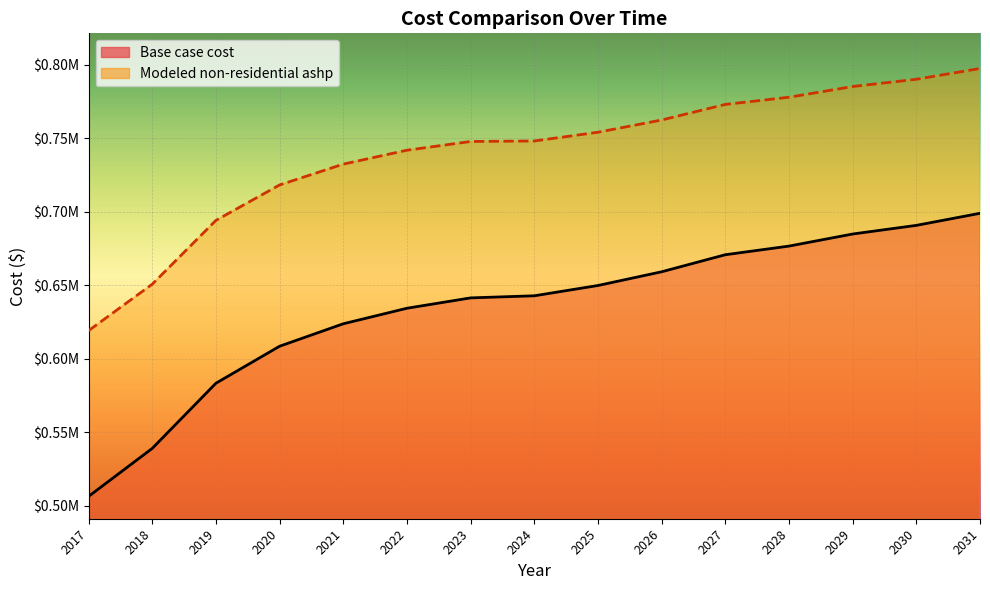

The Base case cost series shows 676720.3 at 2028. True or false?

True